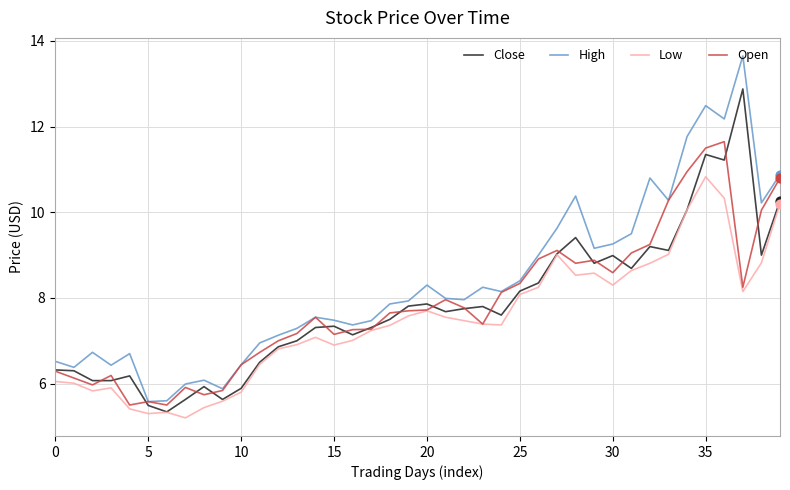

At how many categories does at least one series exceed 10?

9